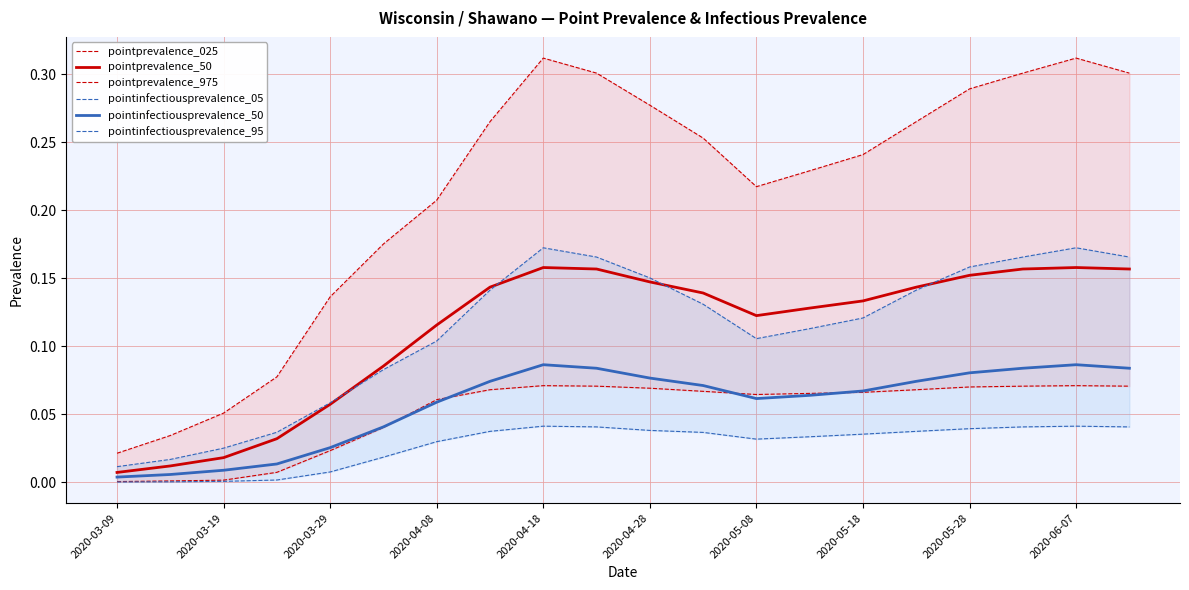

Is it true that pointinfectiousprevalence_05 equals 0.0 at 2020-04-08?

True